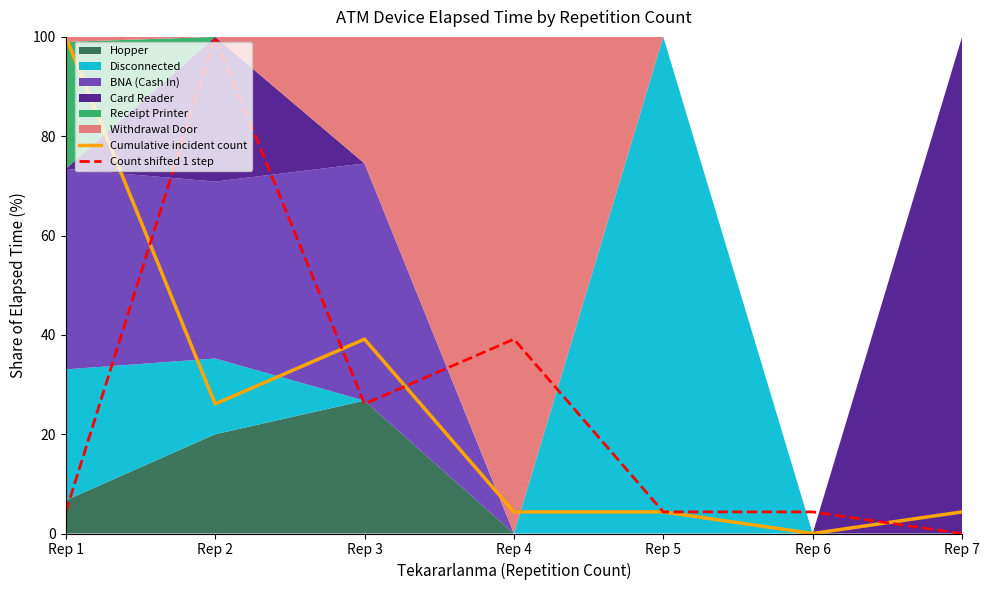

Between Rep 2 and Rep 7, which series saw the biggest shift?

Count shifted 1 step